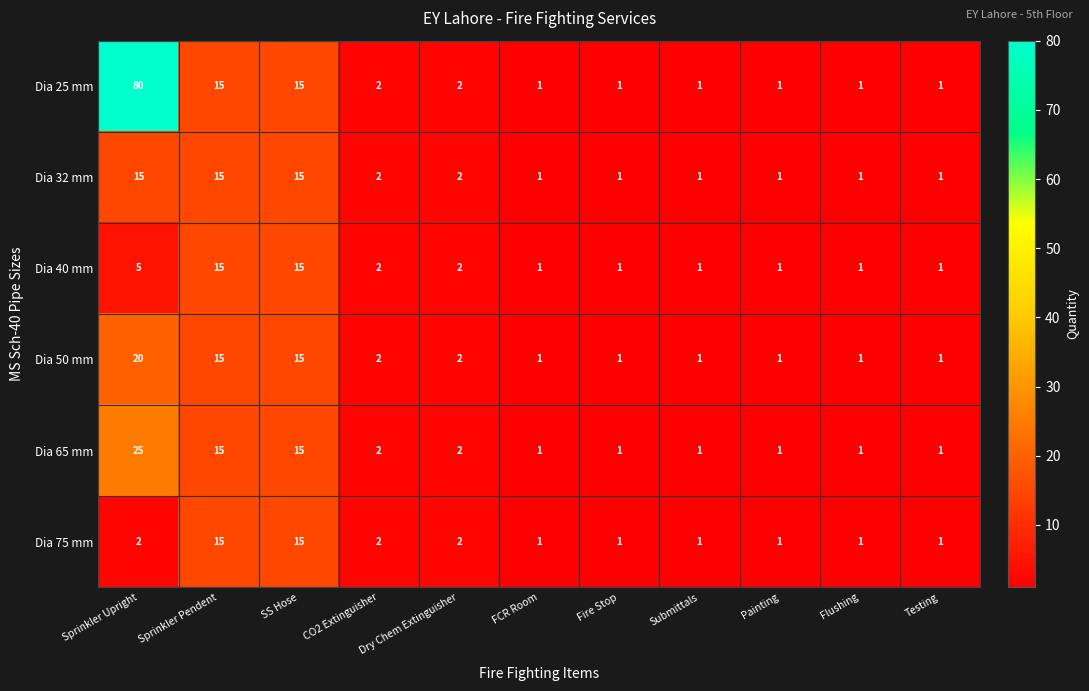

What is the sum of all Dia 25 mm values?

120